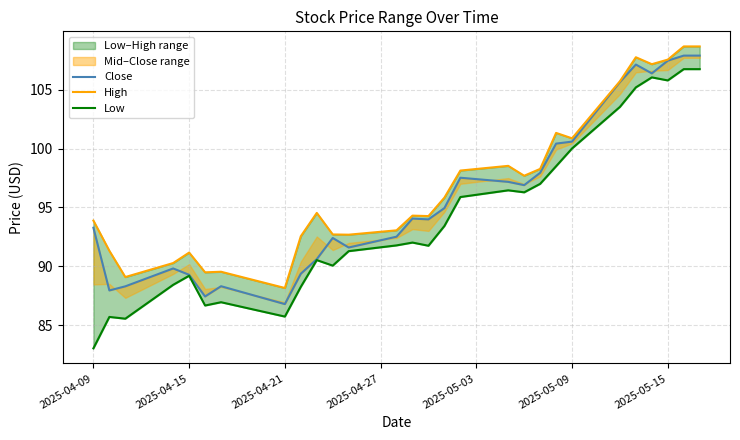

What position from the right is 2025-05-09?

9